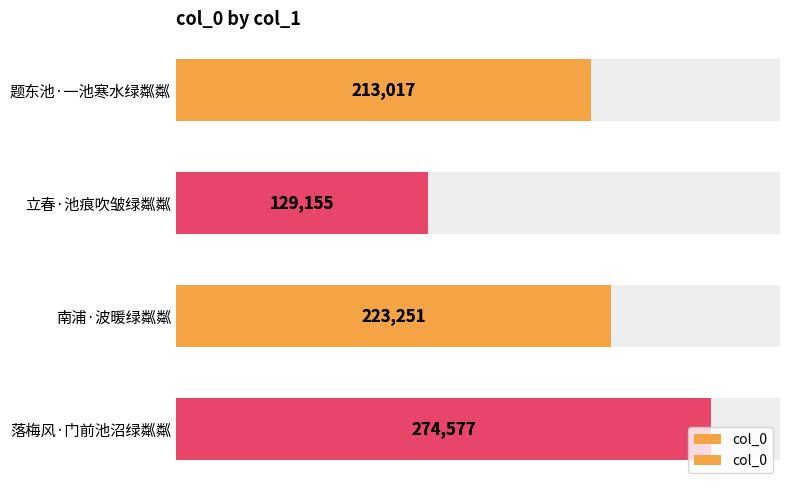

Between 落梅风·门前池沼绿粼粼 and 南浦·波暖绿粼粼, which is larger?

落梅风·门前池沼绿粼粼